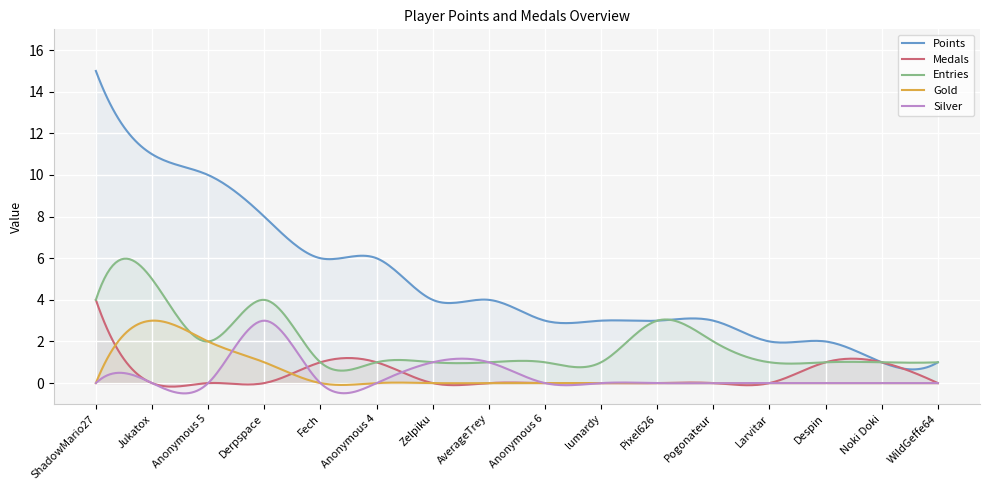

How many lines are shown in the chart?

5